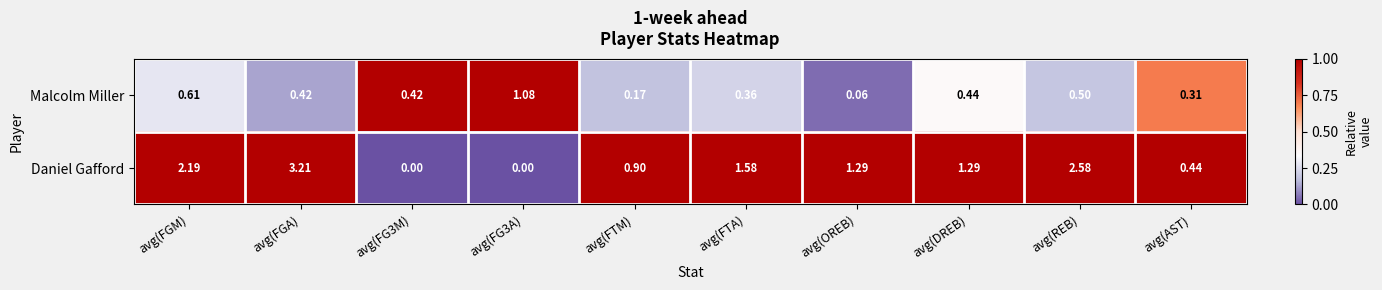

Which series has the largest total across all categories?

Daniel Gafford